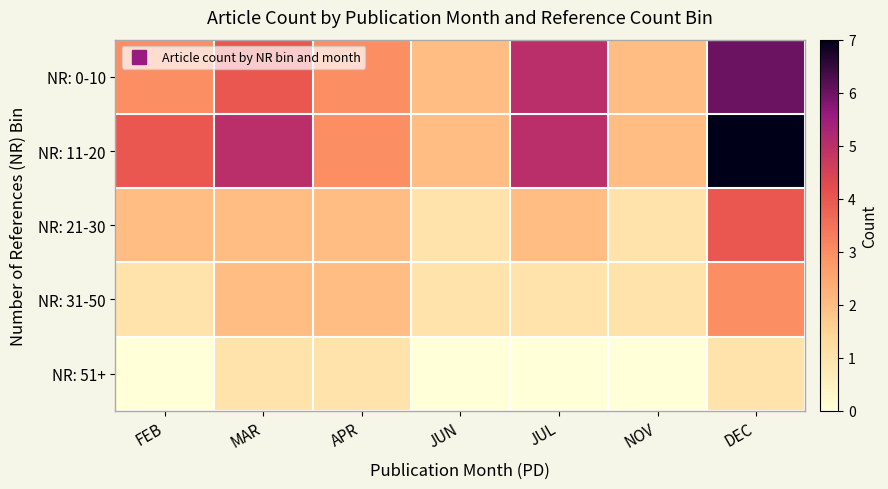

What is the difference between the highest and lowest values at FEB?

4